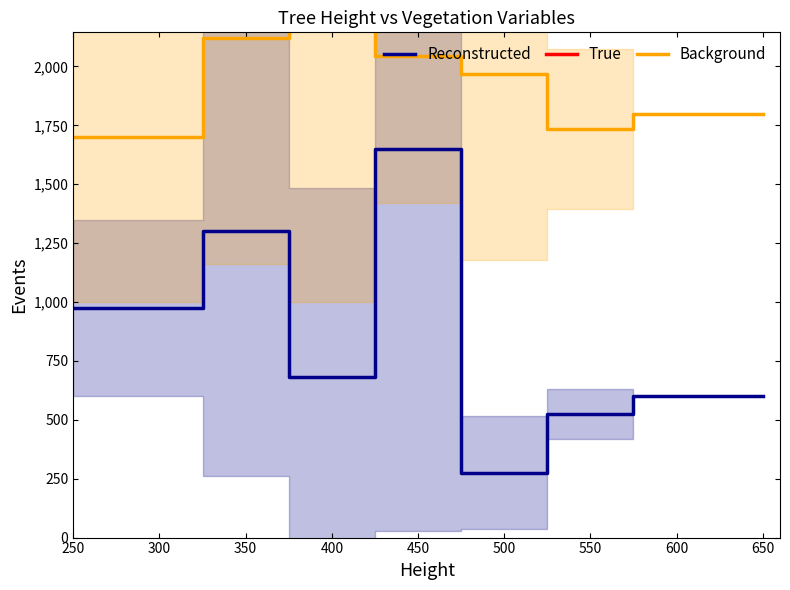

Is it true that Reconstructed equals 975.0 at 250?

True